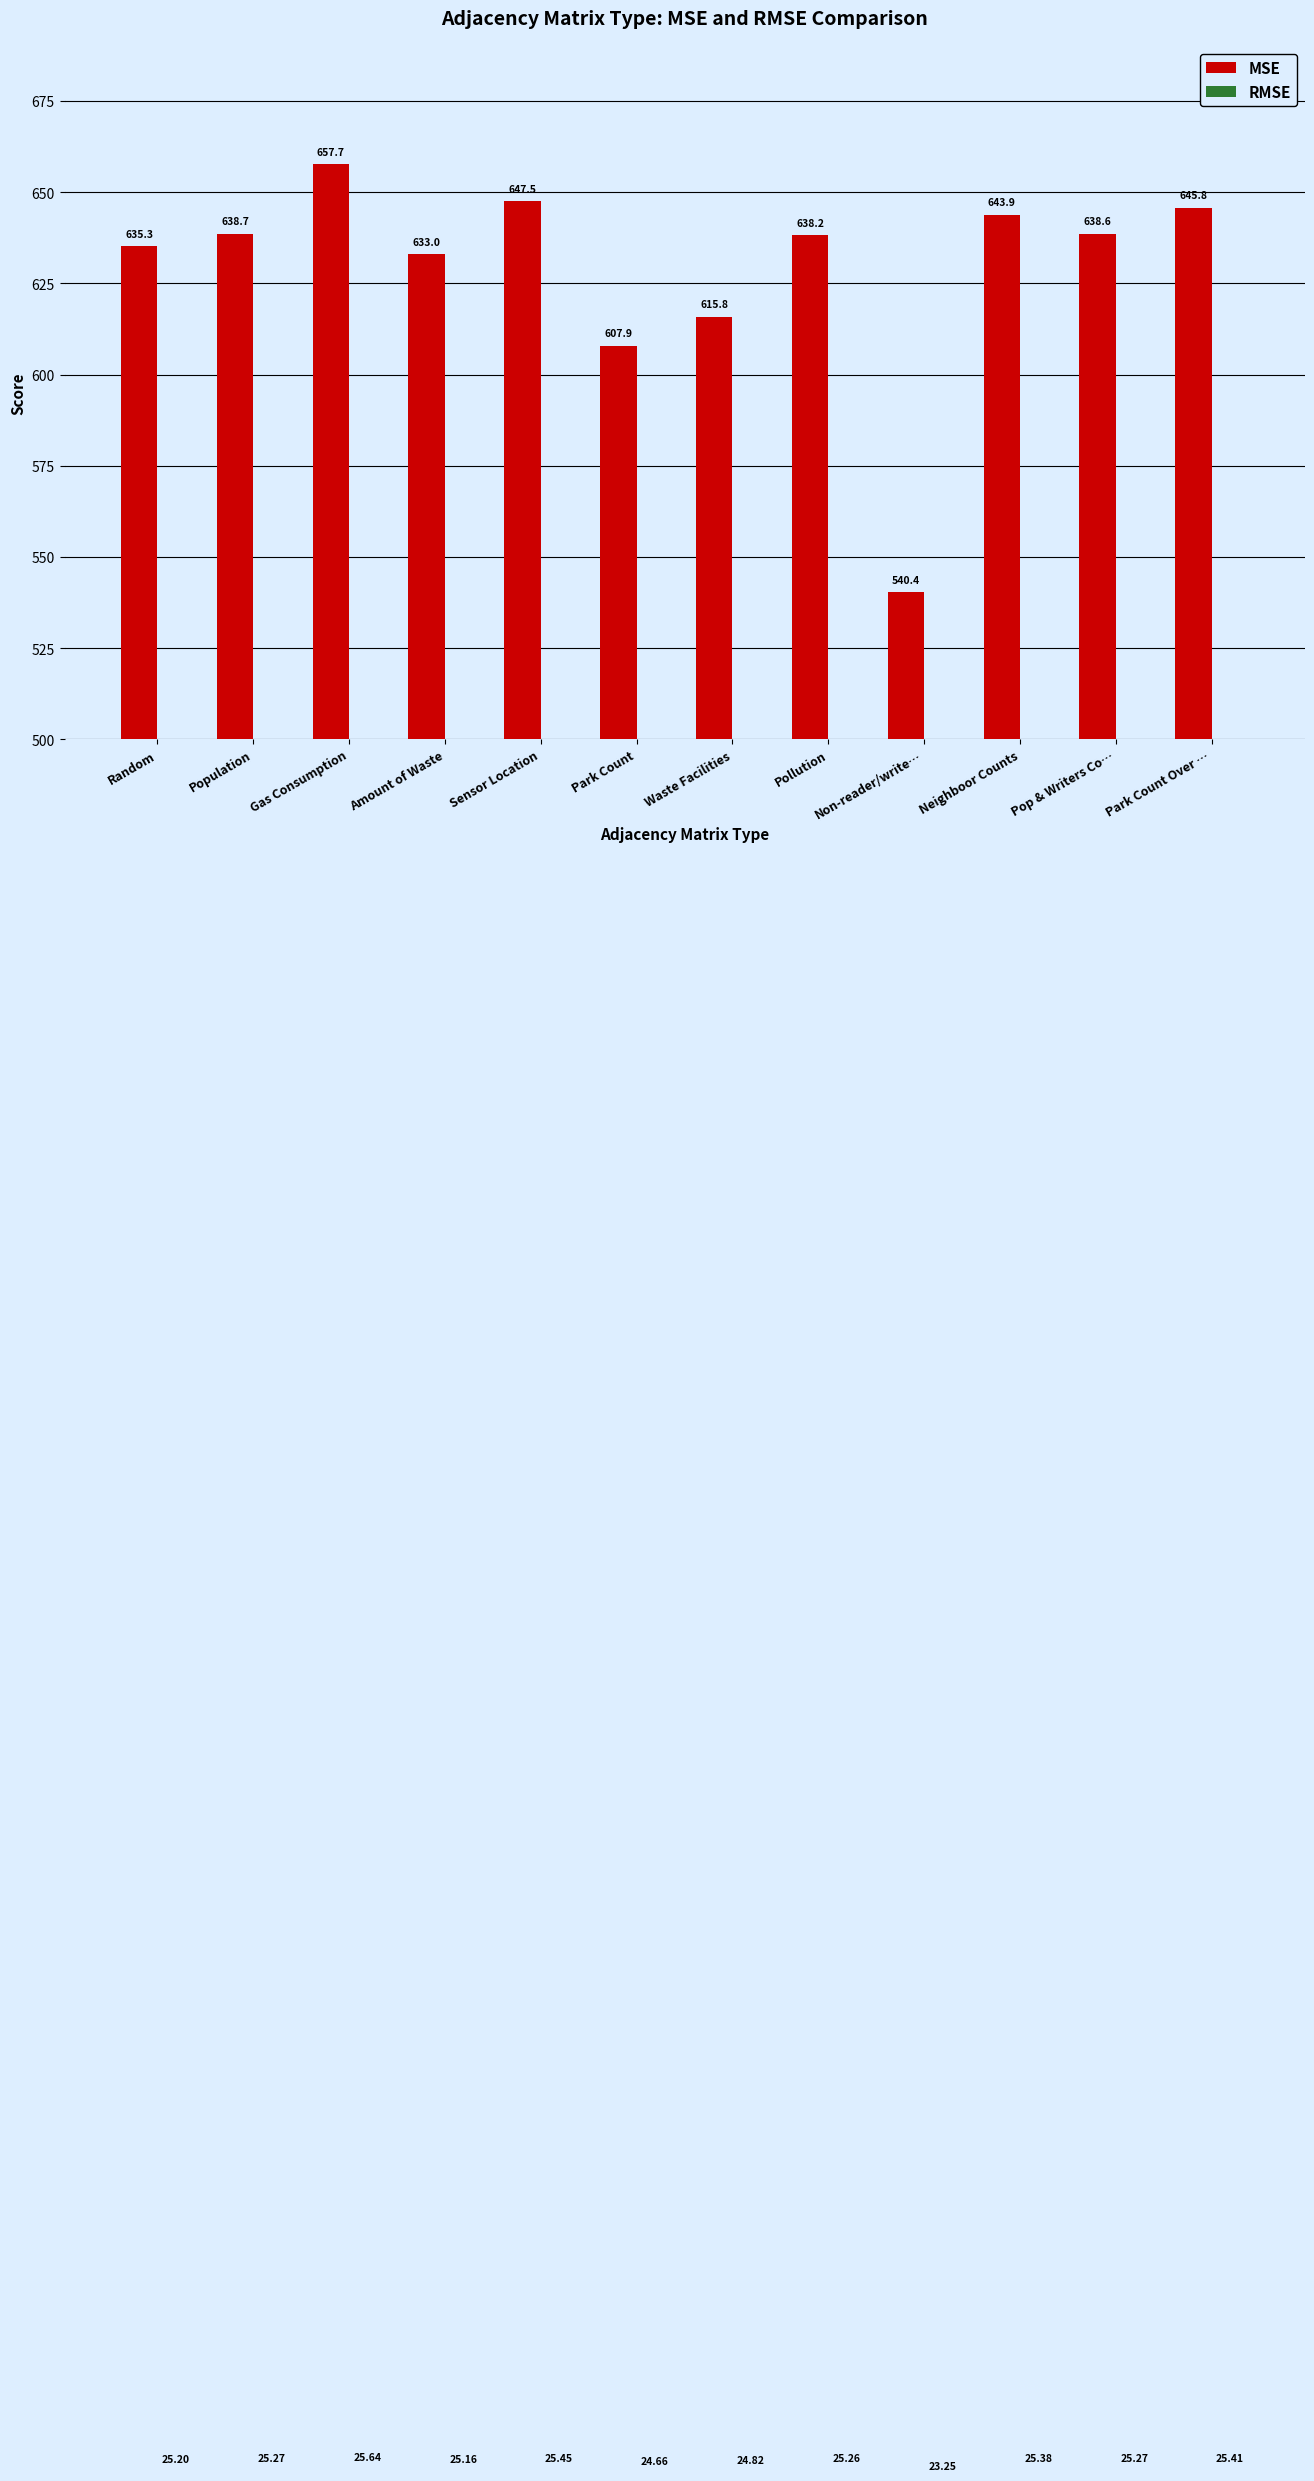

Is it true that MSE equals 1020.5 at Pollution?

False